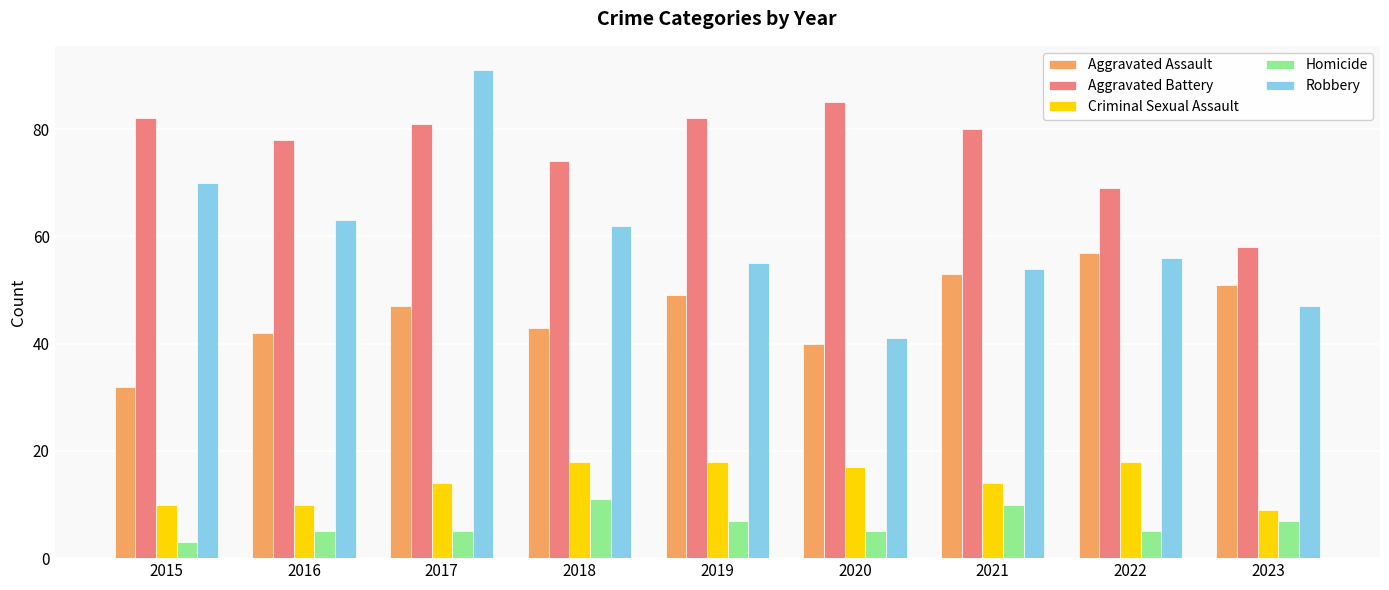

What is the average value of the Aggravated Battery series?

77